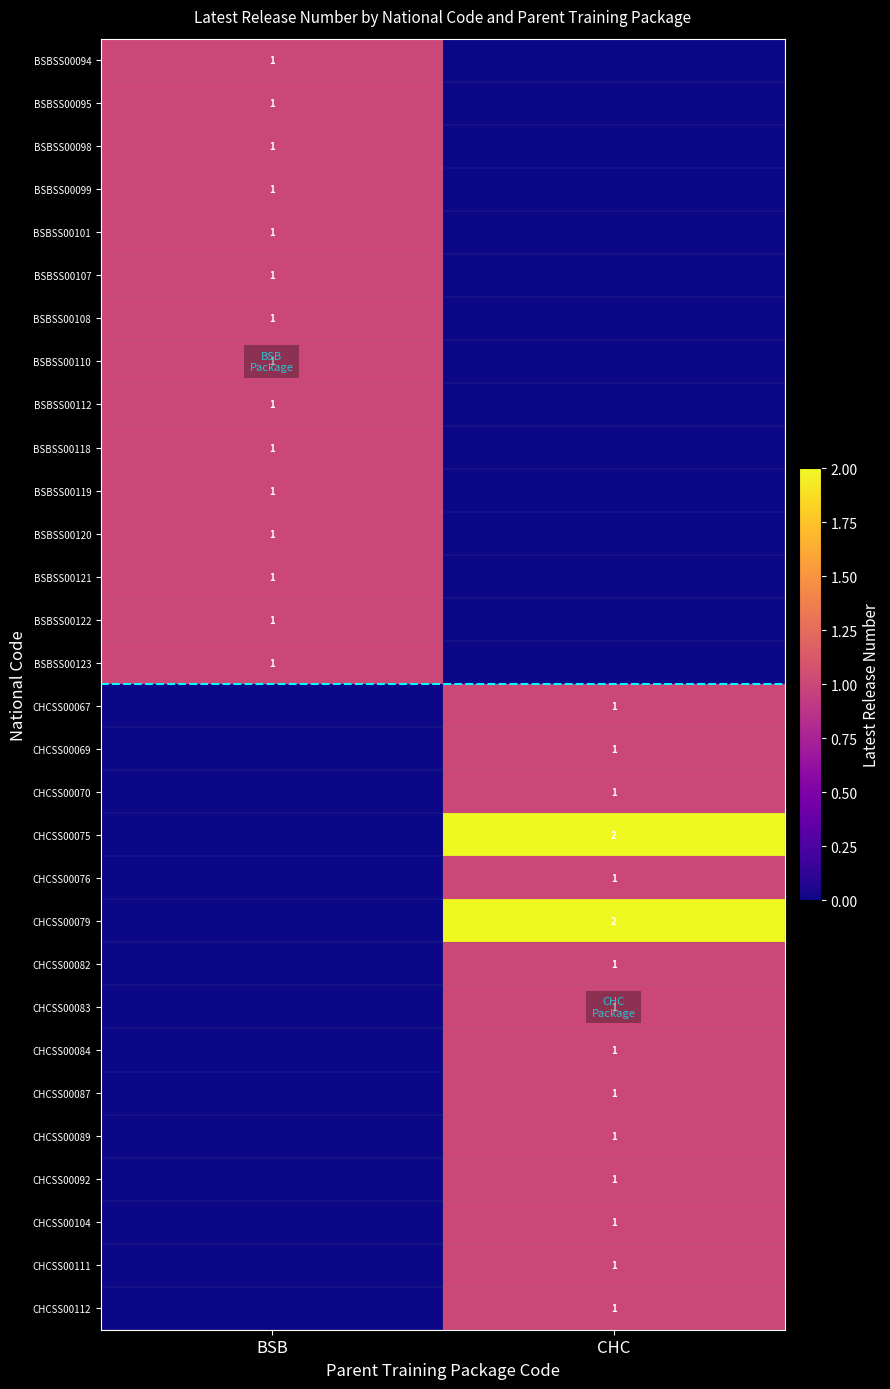

Is it true that BSBSS00118 equals 1 at BSB?

True